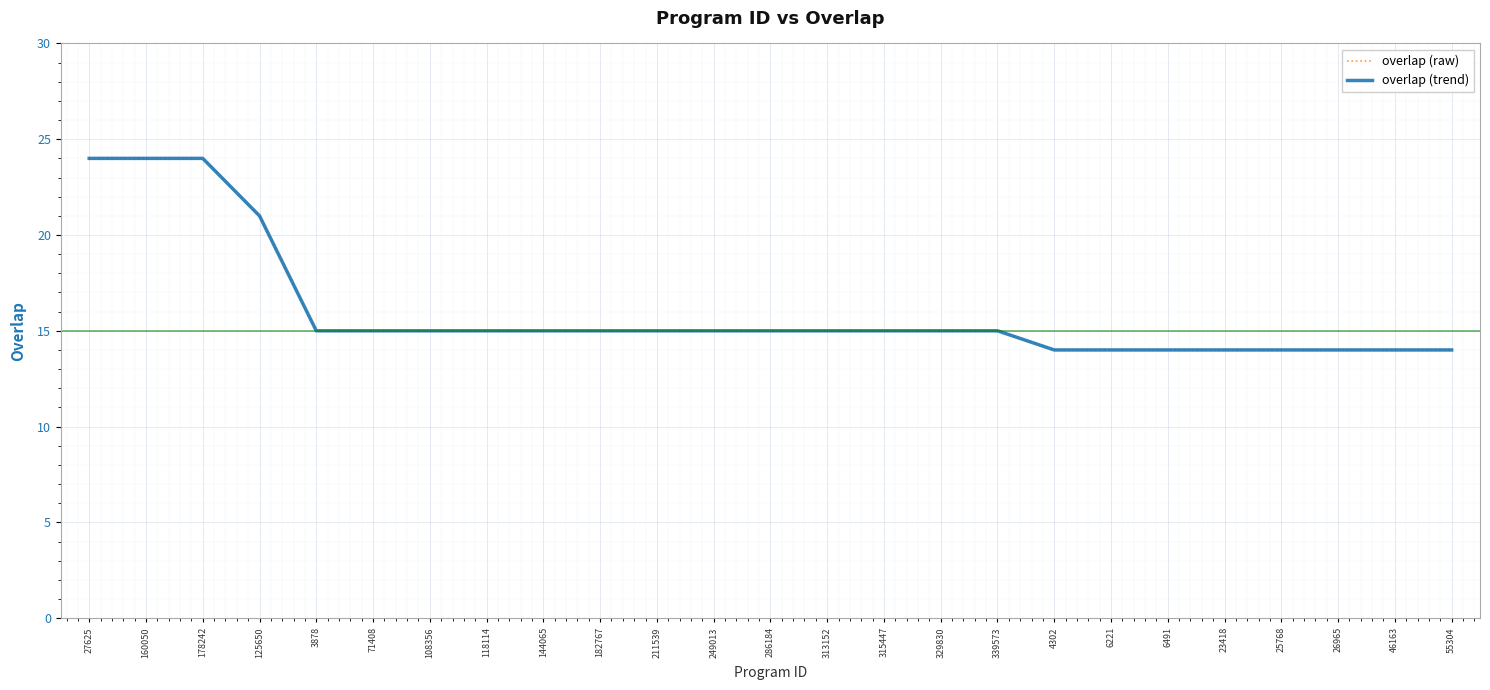

The overlap (raw) series shows 14 at 23418. True or false?

True